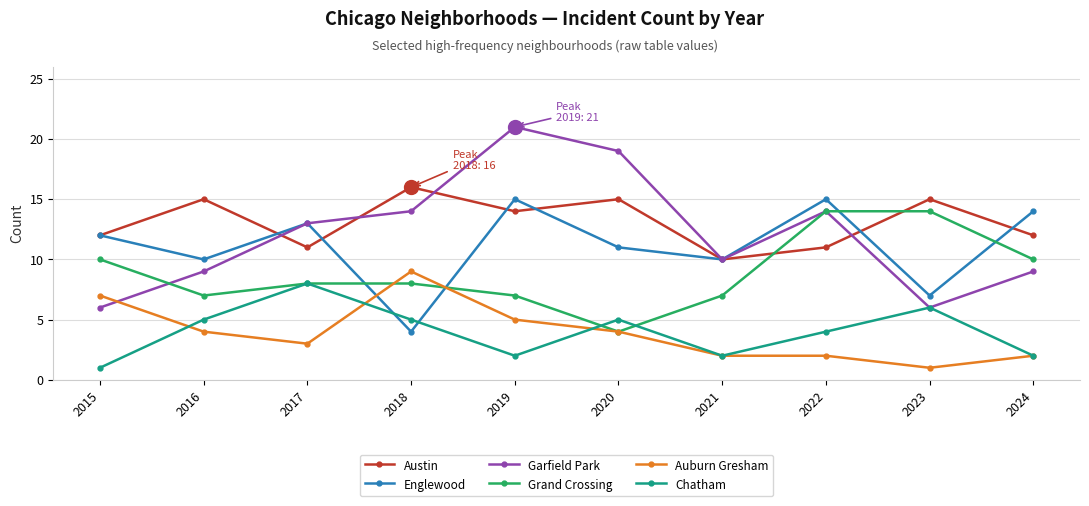

Is it true that Englewood equals 13 at 2017?

True